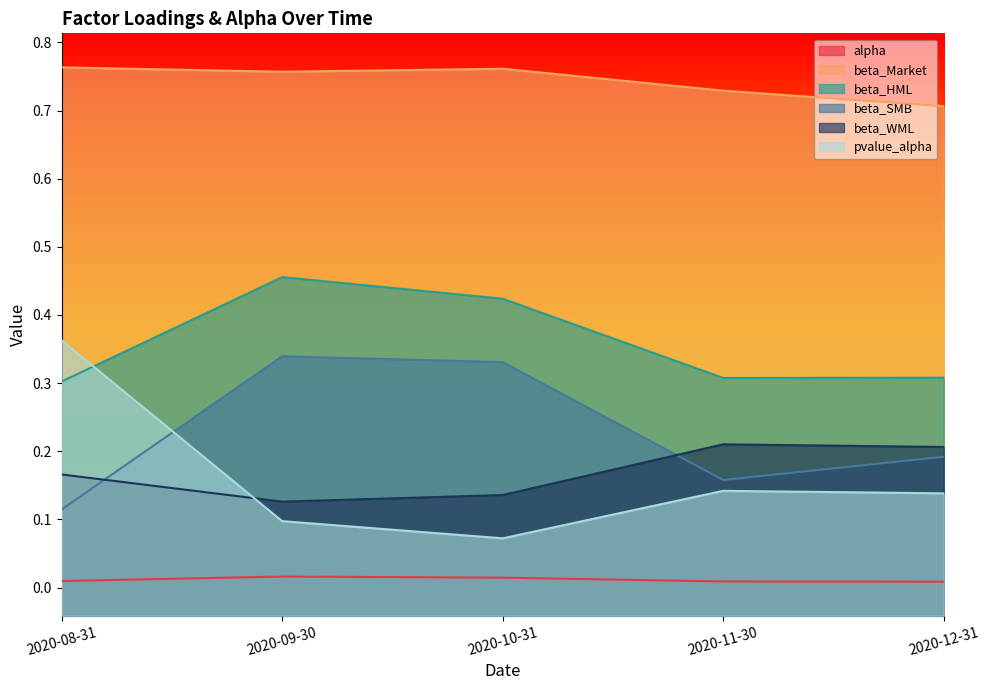

What is the difference between the beta_SMB values at 2020-08-31 and 2020-12-31?

0.1